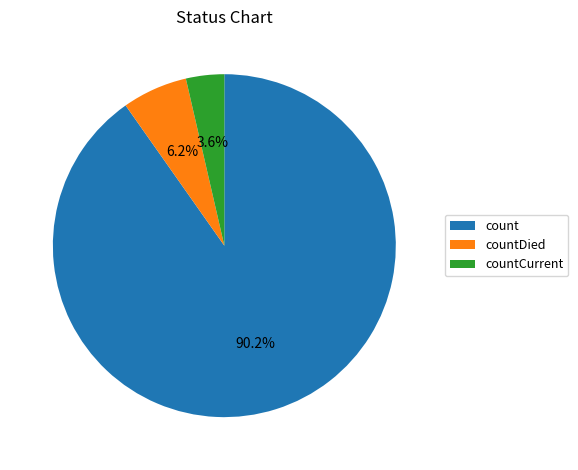

What percentage is NOT represented by countDied?

93.8%